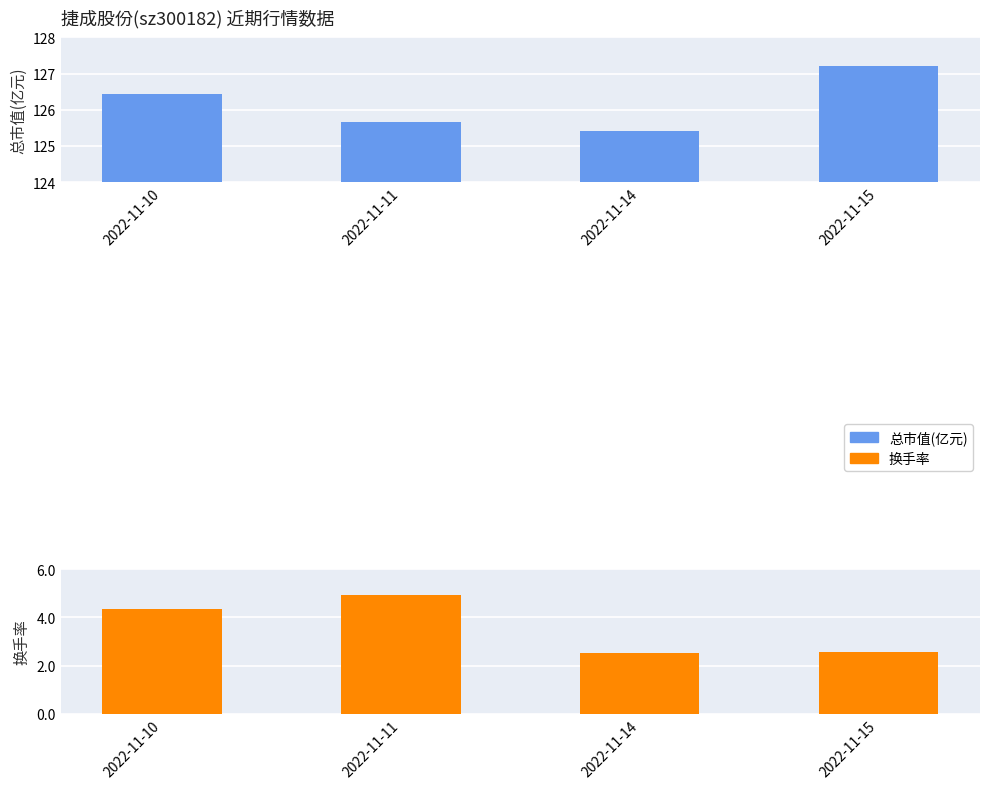

Reading left to right, list all the values displayed in this chart.

总市值(亿元): 2022-11-10=126.4	2022-11-11=125.7	2022-11-14=125.4	2022-11-15=127.2
换手率: 2022-11-10=4.3	2022-11-11=4.9	2022-11-14=2.5	2022-11-15=2.6